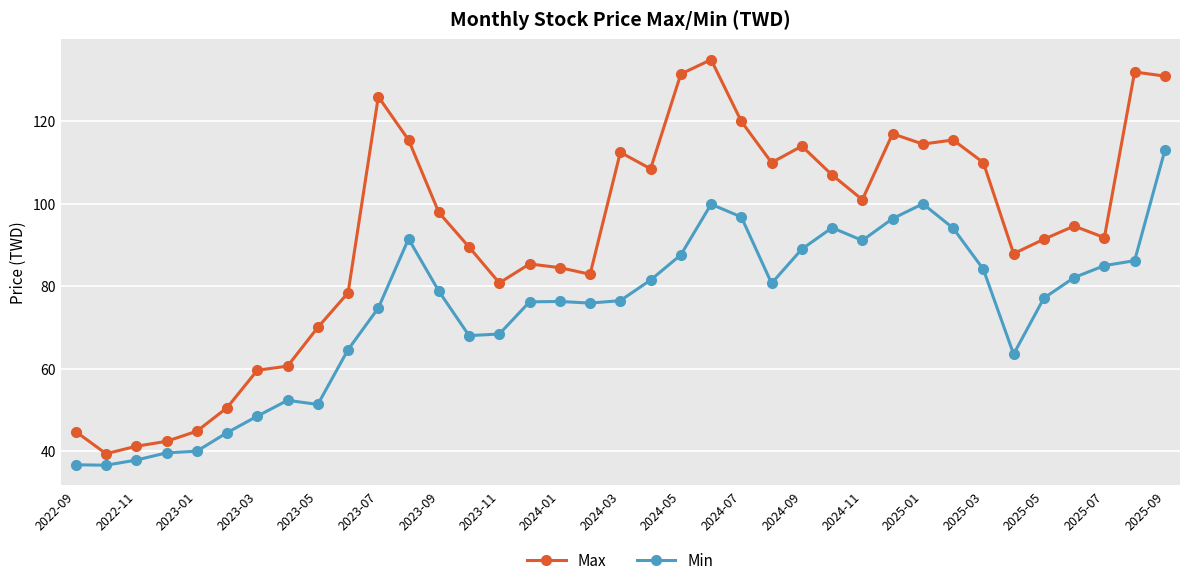

What is the lowest value of the Max series?

39.4